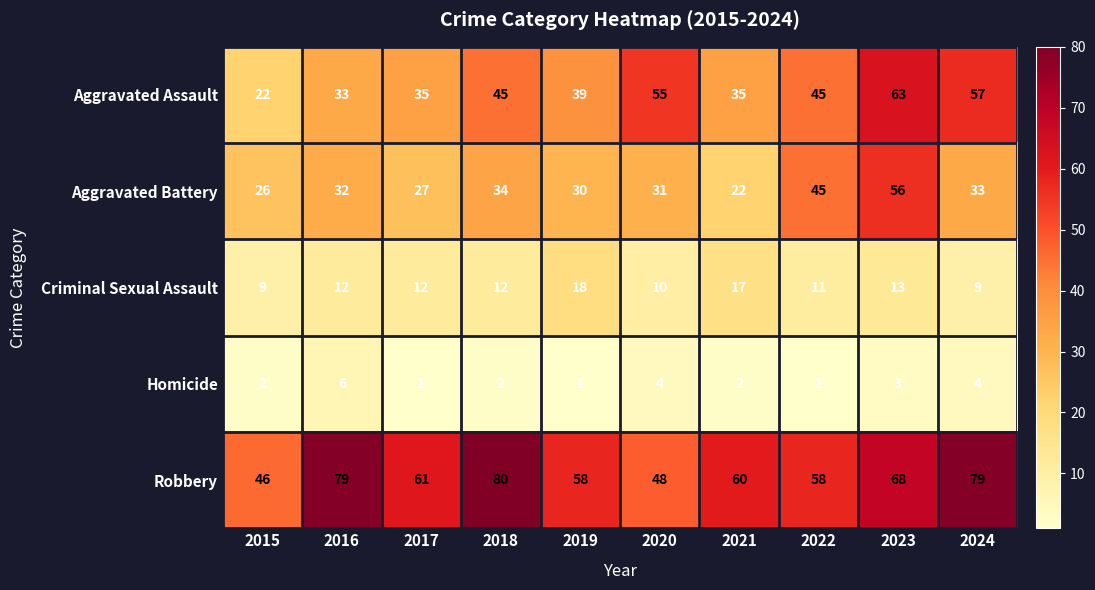

What is the total value across all series at 2021?

136